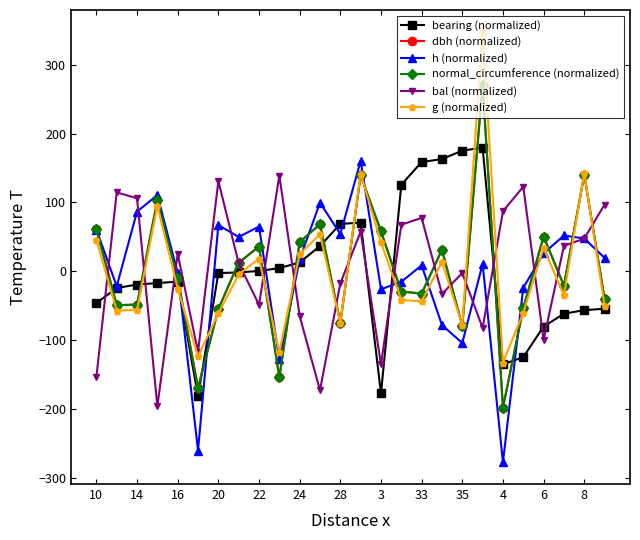

What is the maximum value shown in the chart?

348.3